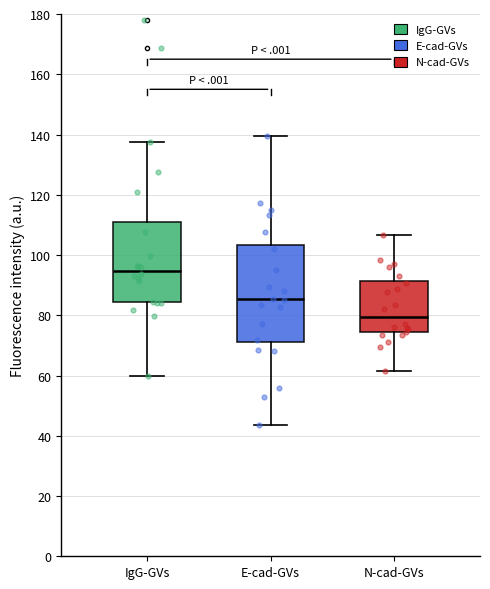

Reading left to right, transcribe this box plot: for each box, give where its median line is, the range the box spans, and where its two whiskers end, as read against the y-axis. The values are not printed on the chart, so give them approximately, as read against the axis.

IgG-GVs: median 94, box 84 to 110, whiskers 60 to 138
E-cad-GVs: median 86, box 72 to 104, whiskers 44 to 140
N-cad-GVs: median 80, box 74 to 92, whiskers 62 to 106